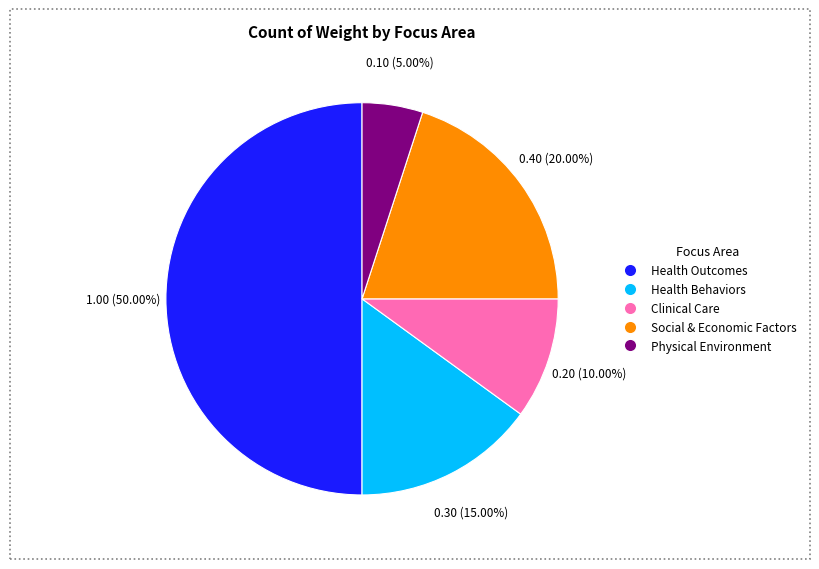

Do Social & Economic Factors and Health Behaviors together represent more than half of the pie?

No